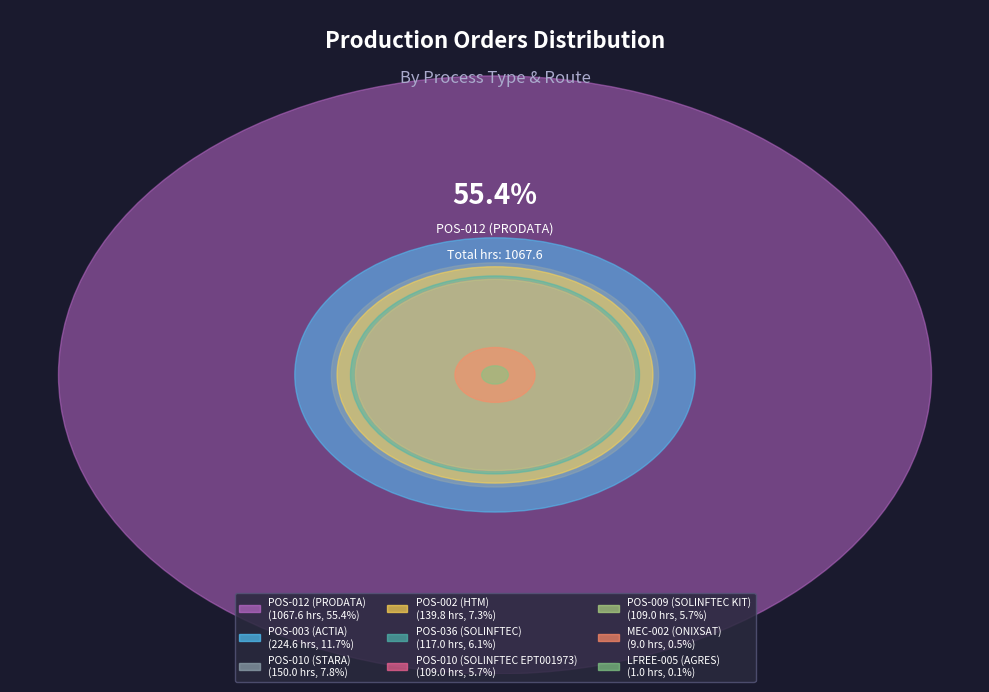

How many slices are in this pie chart?

9